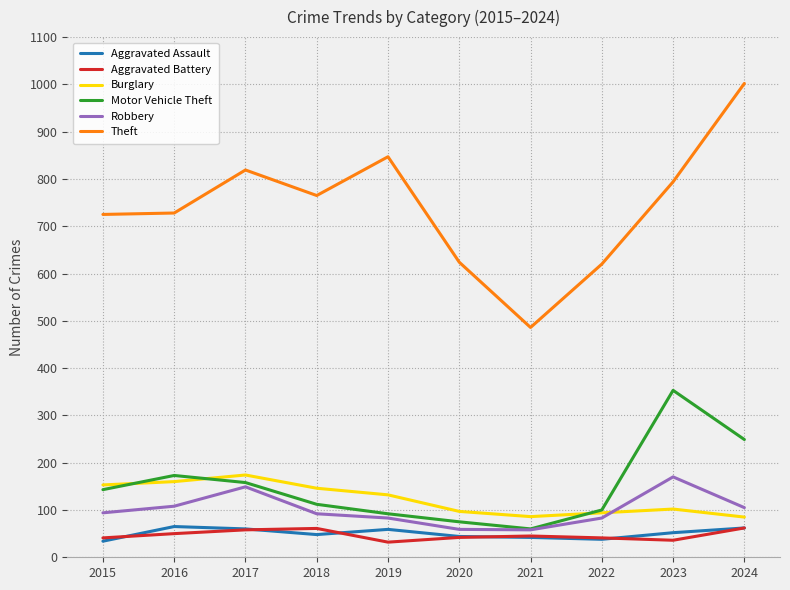

At which label does Aggravated Assault first exceed 52?

2016